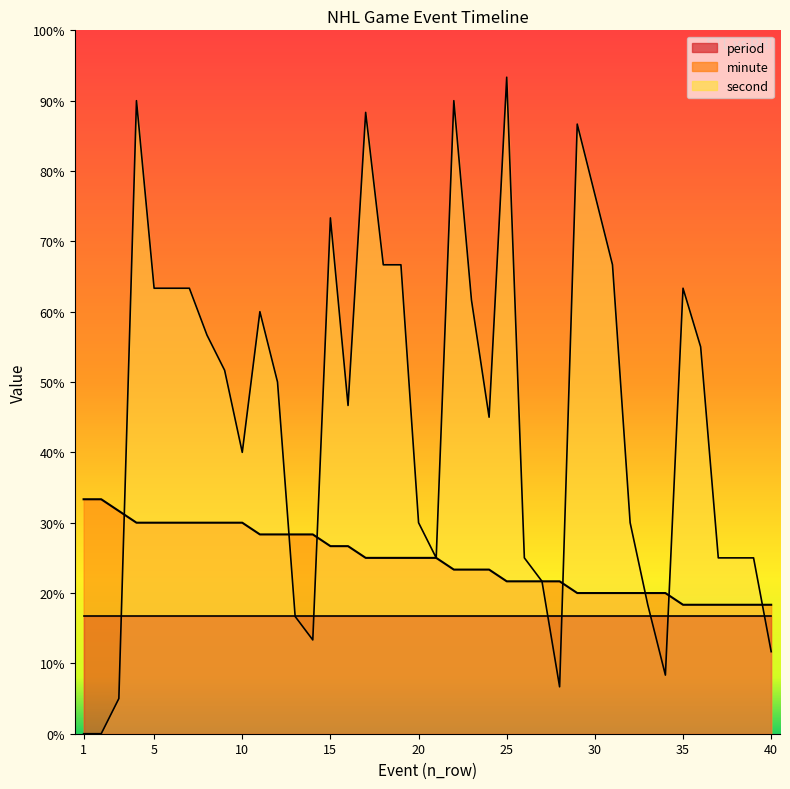

How many values in second are above zero?

38